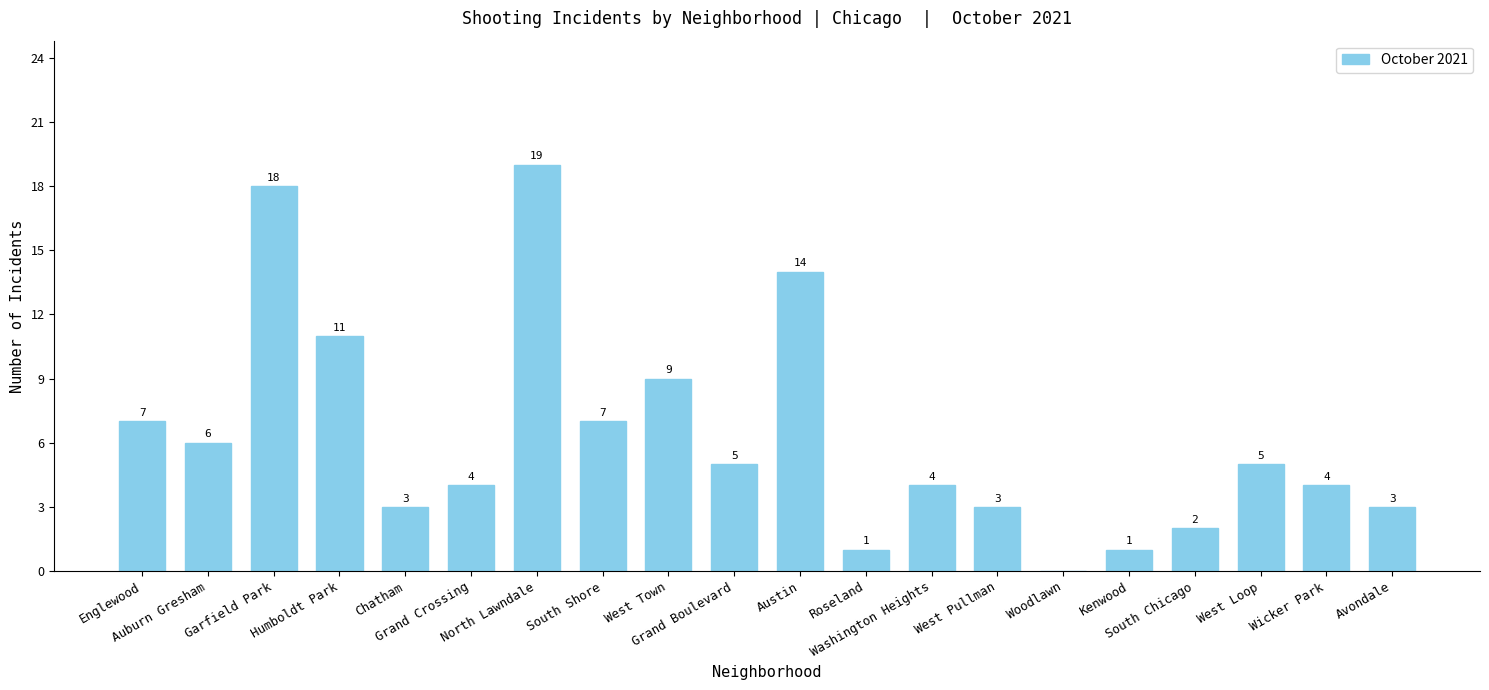

What is the greatest value displayed?

19